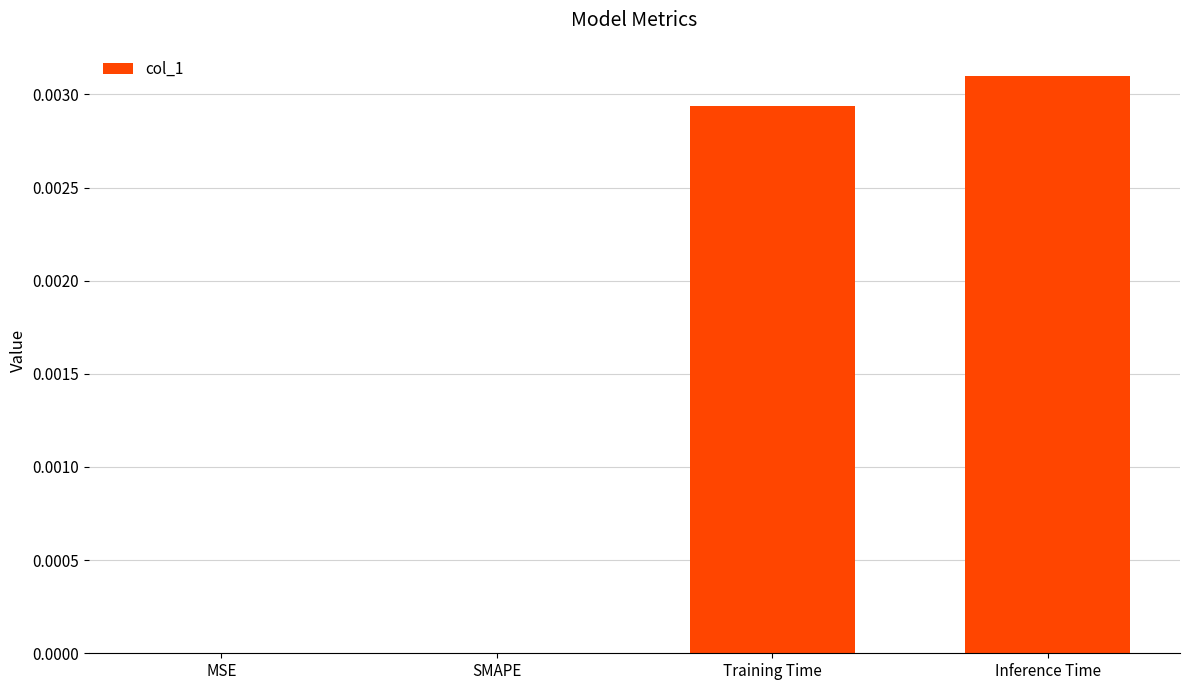

The value at Training Time is 0.0. True or false?

True